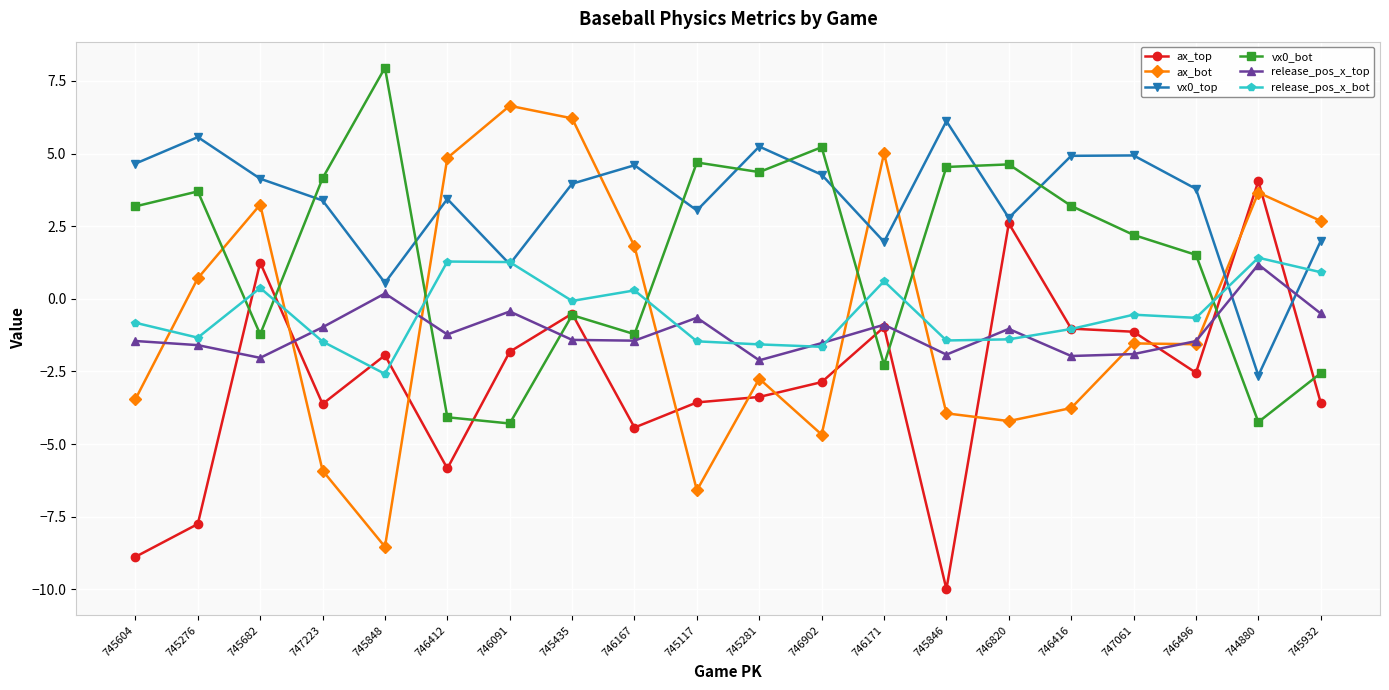

What is the difference between the release_pos_x_top values at 746091 and 745281?

1.7